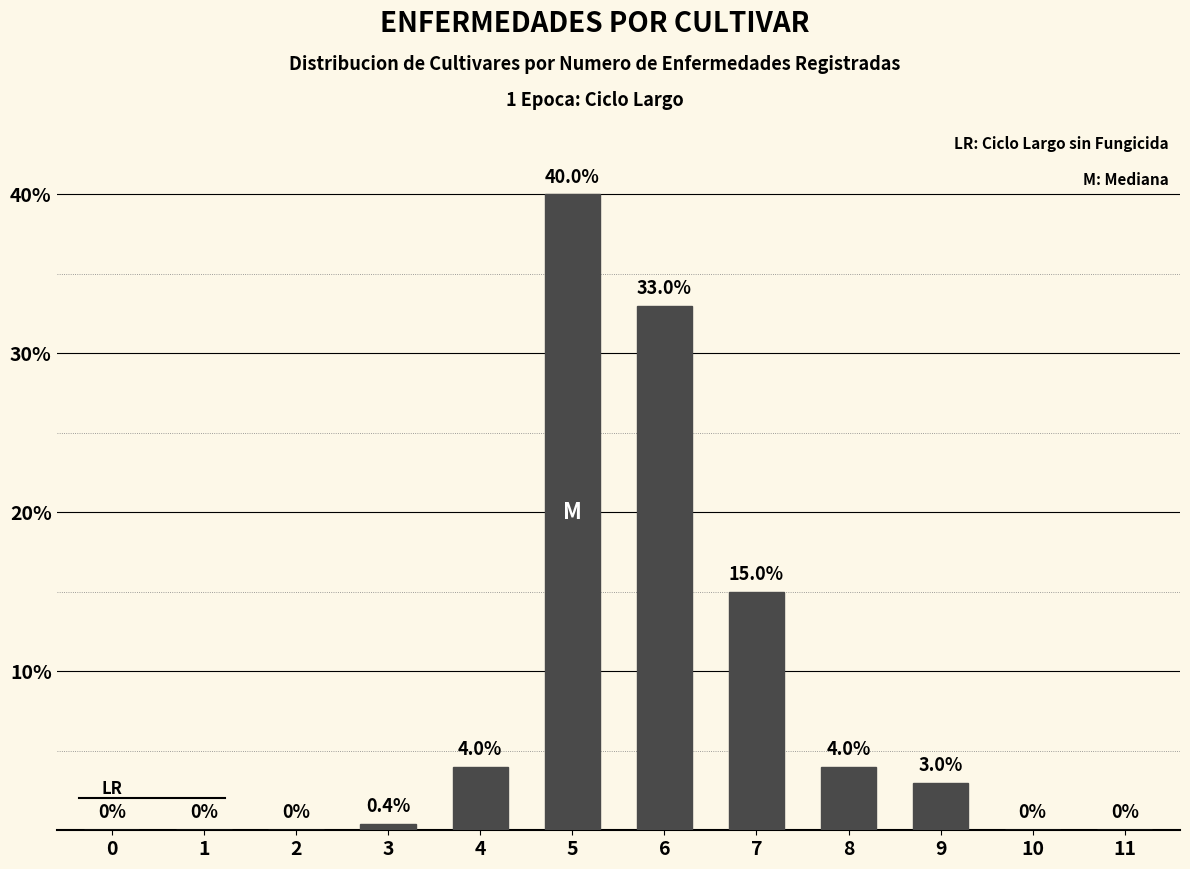

Reading left to right, what are all the values shown in this chart?

0=0.0	1=0.0	2=0.0	3=0.4	4=4.0	5=40.0	6=33.0	7=15.0	8=4.0	9=3.0	10=0.0	11=0.0